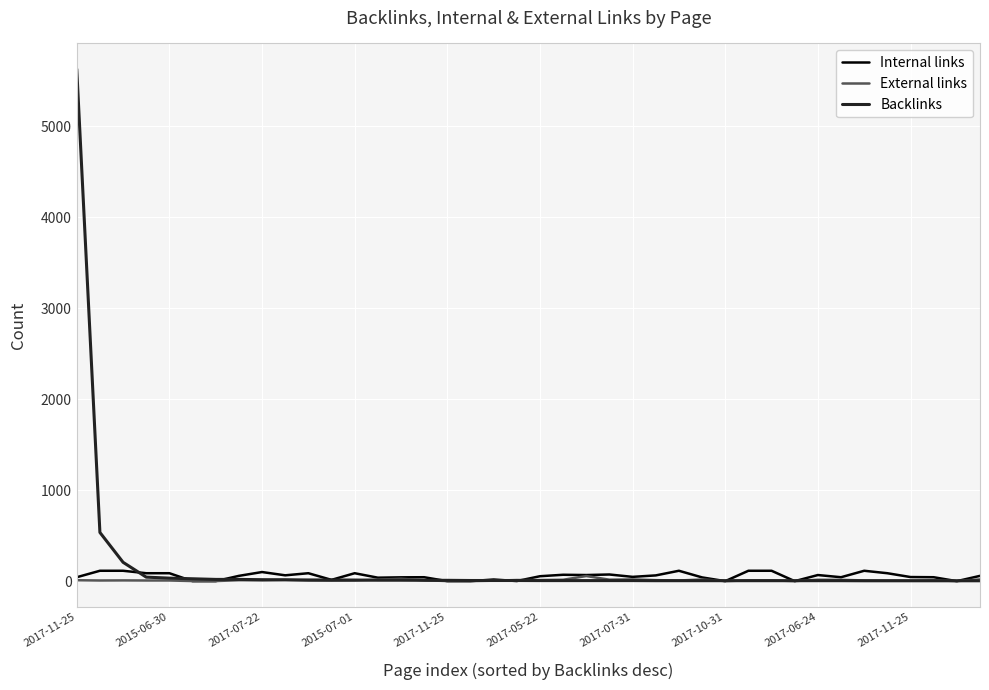

What is the maximum value shown in the chart?

5626